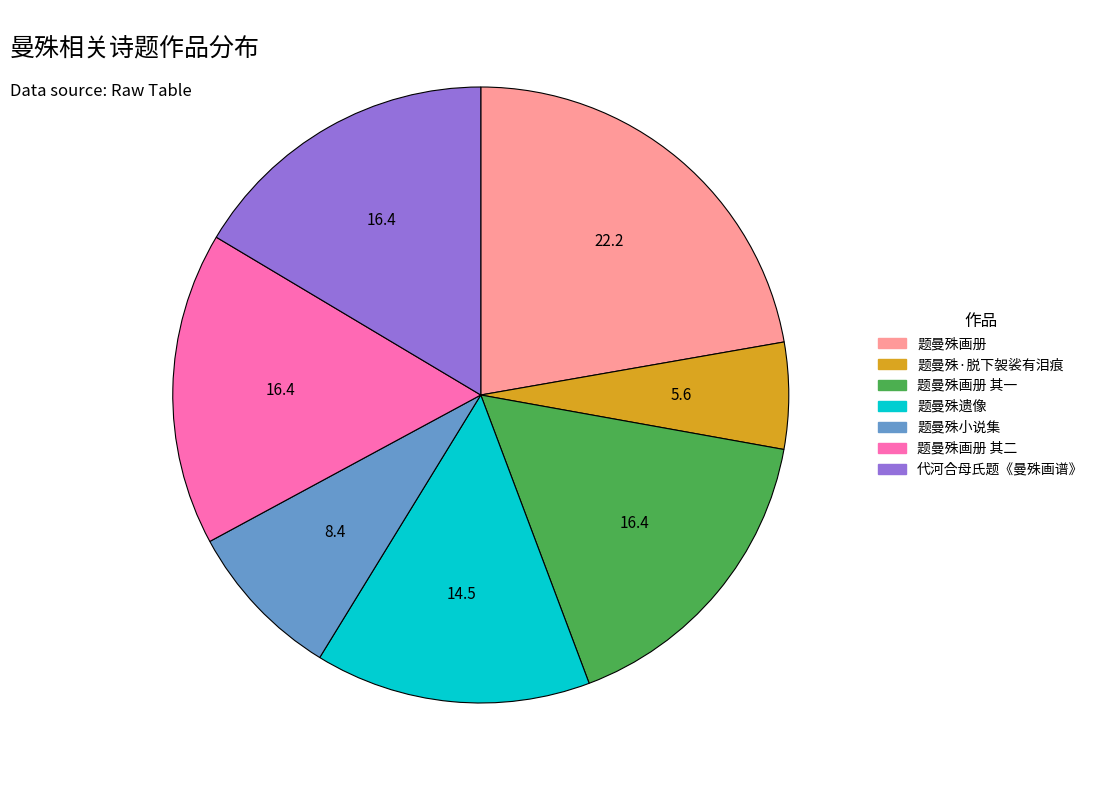

Does any single category account for the majority?

No